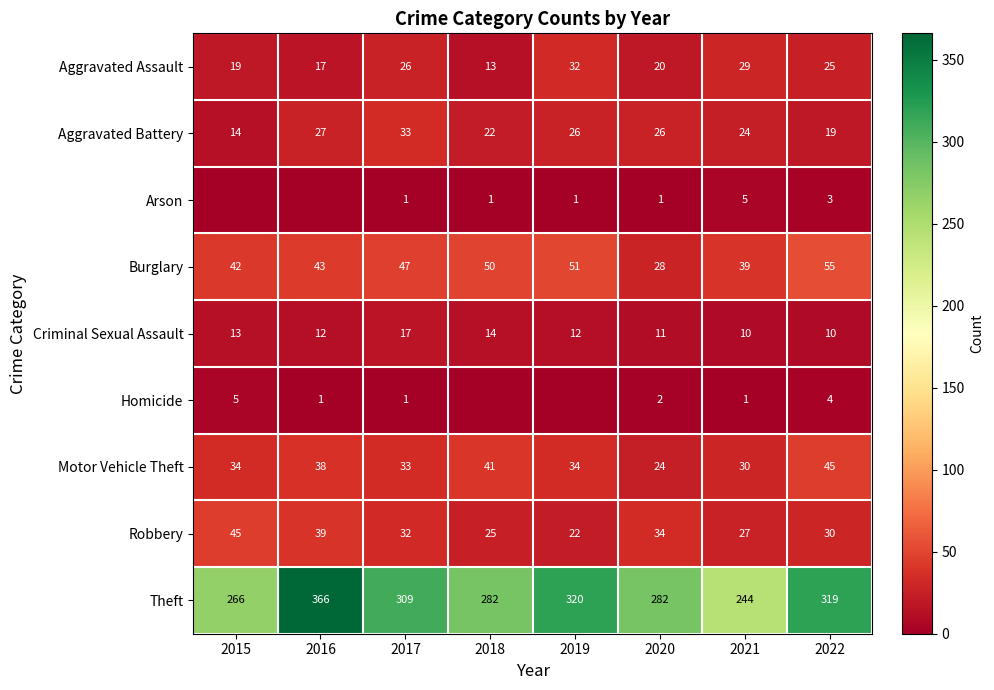

What is the difference between the Criminal Sexual Assault values at 2017 and 2018?

3